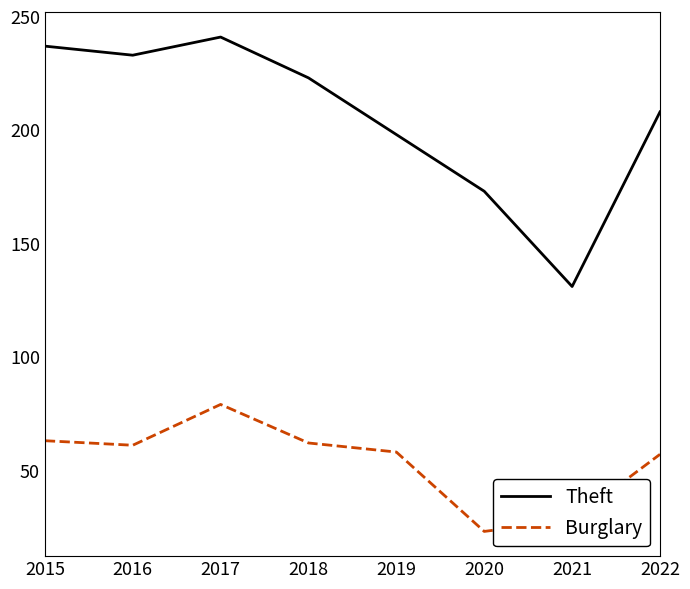

What value does the Burglary series have at 2021, to the nearest 5?

30